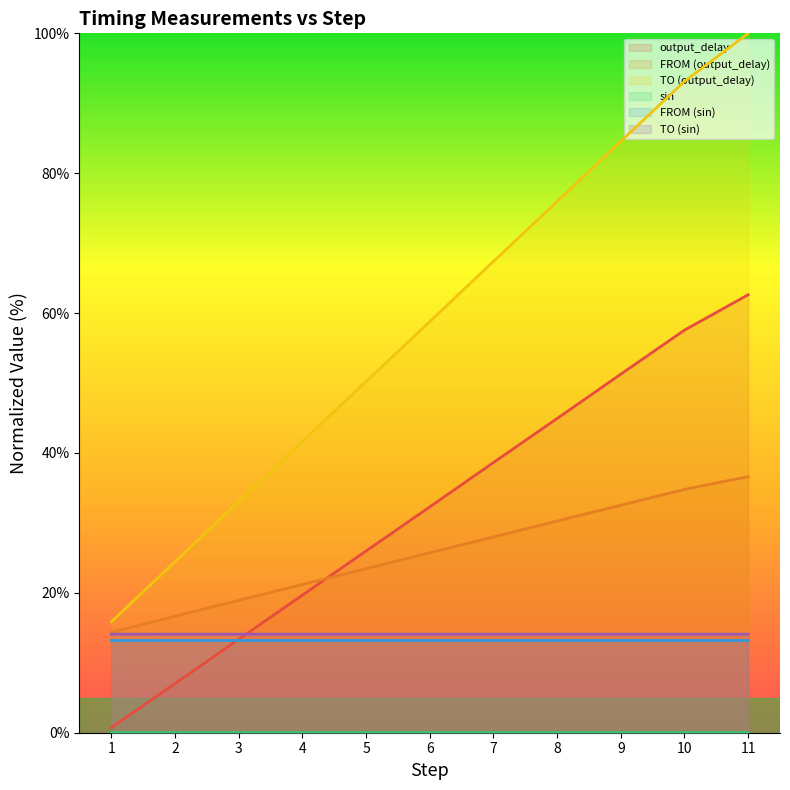

Does the chart have visible grid lines?

No